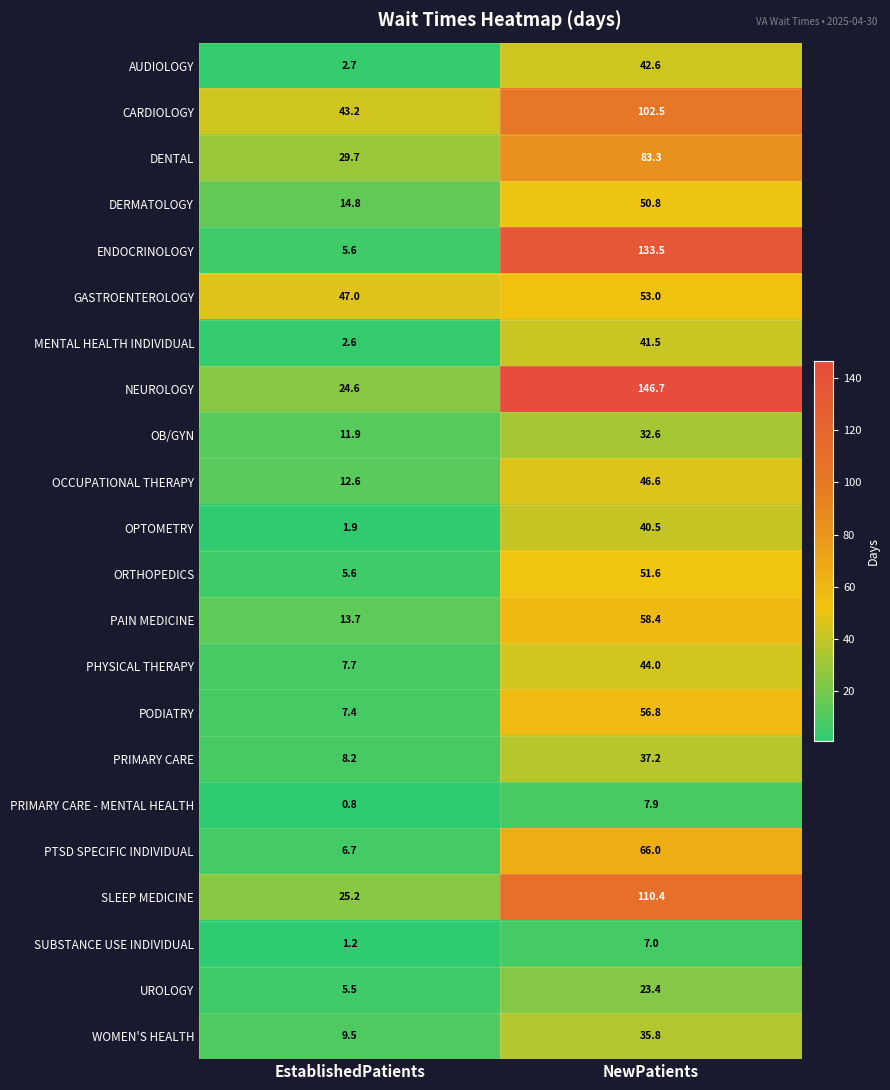

Between EstablishedPatients and NewPatients, which series saw the biggest shift?

ENDOCRINOLOGY